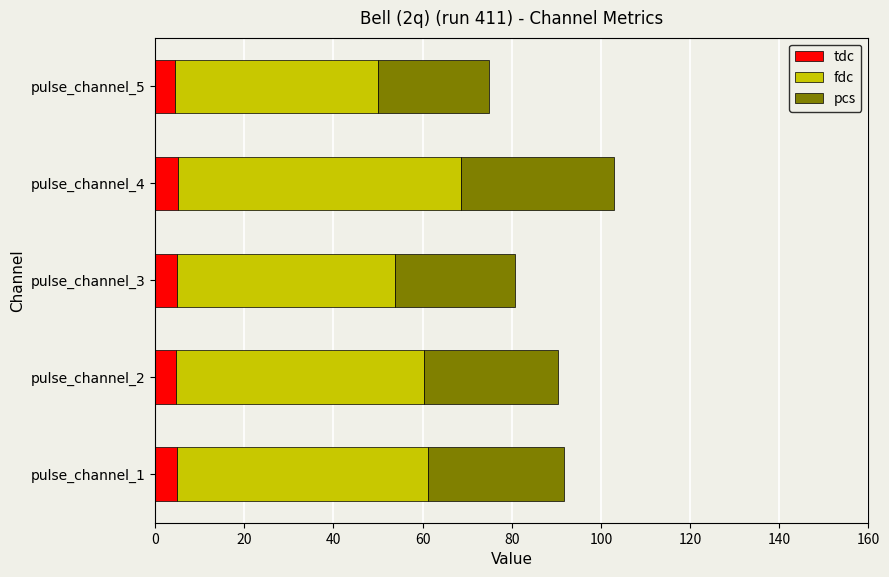

At which category is the sum across all series the highest?

pulse_channel_4